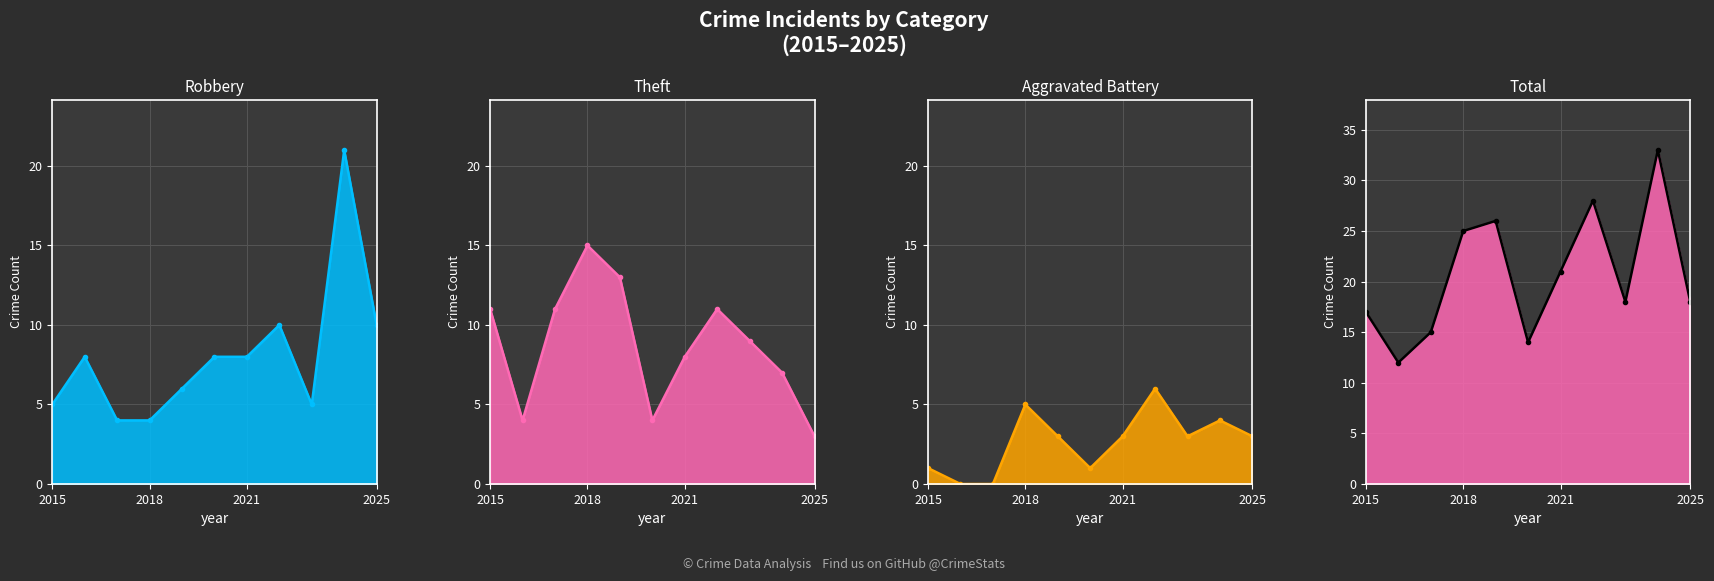

What is the difference between the maximum and second lowest values in the Total series?

19